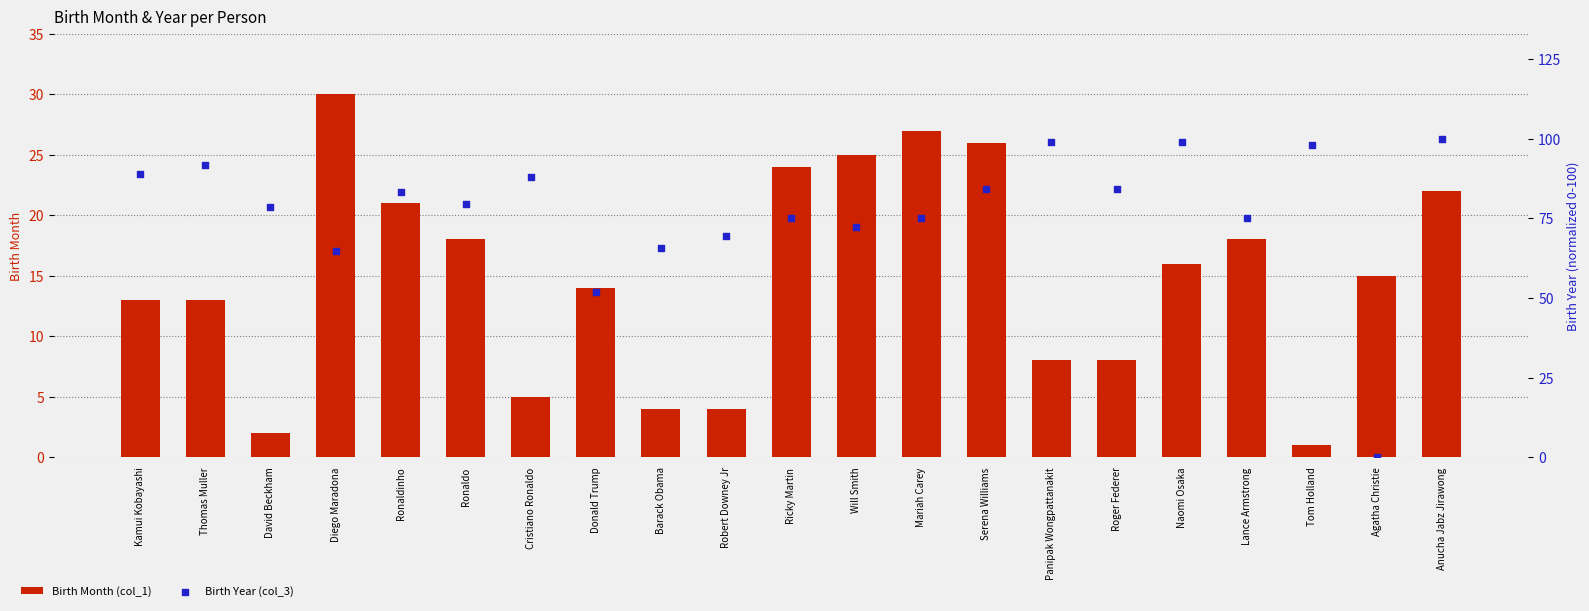

What is the total value across all series at Roger Federer?

92.3